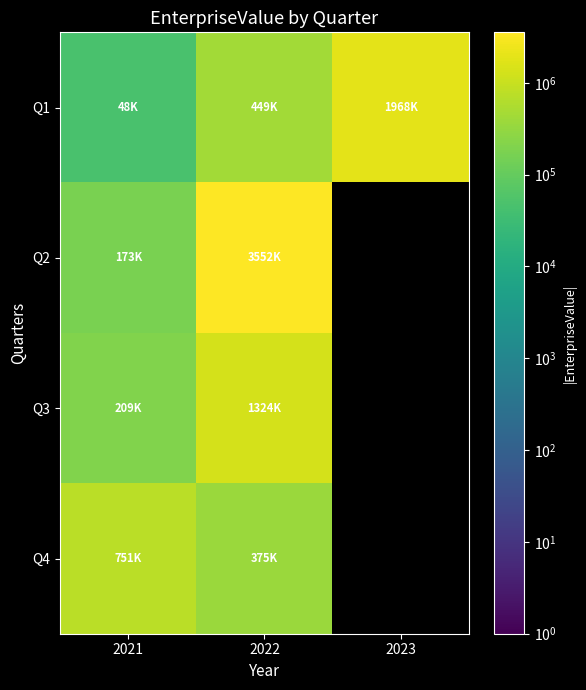

Between 2022 and 2021, which is larger?

2022